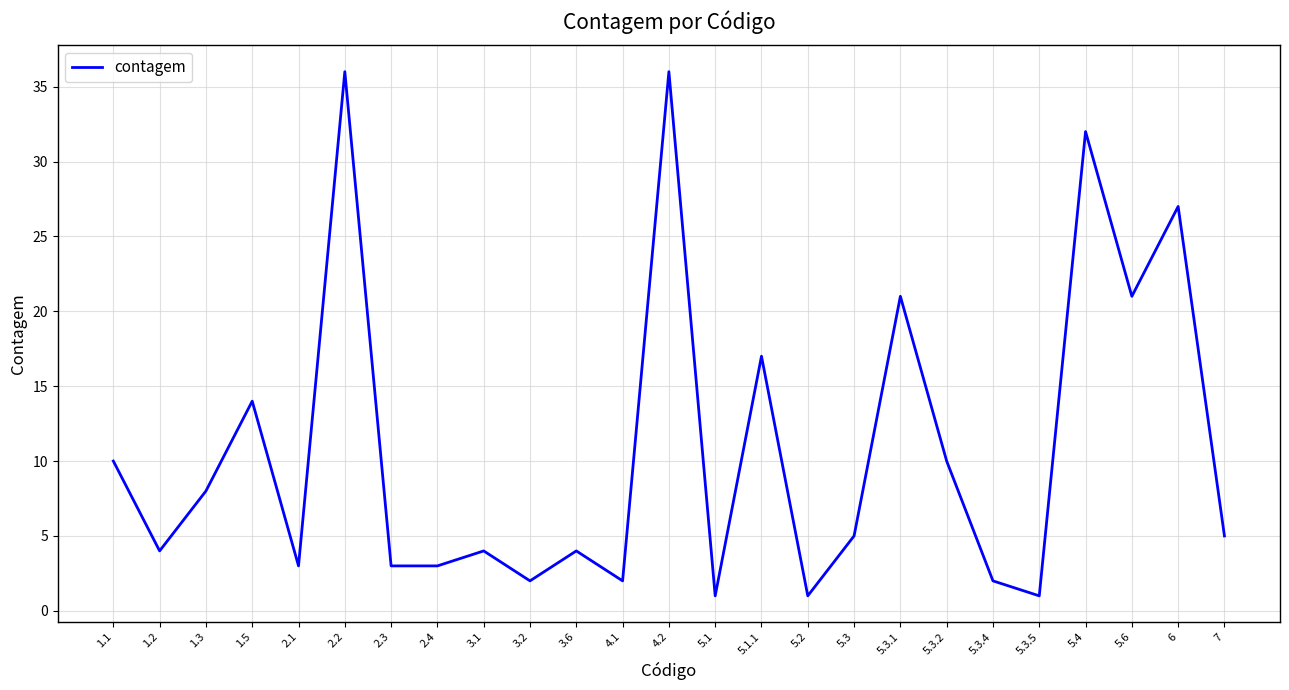

What is the greatest value displayed?

36